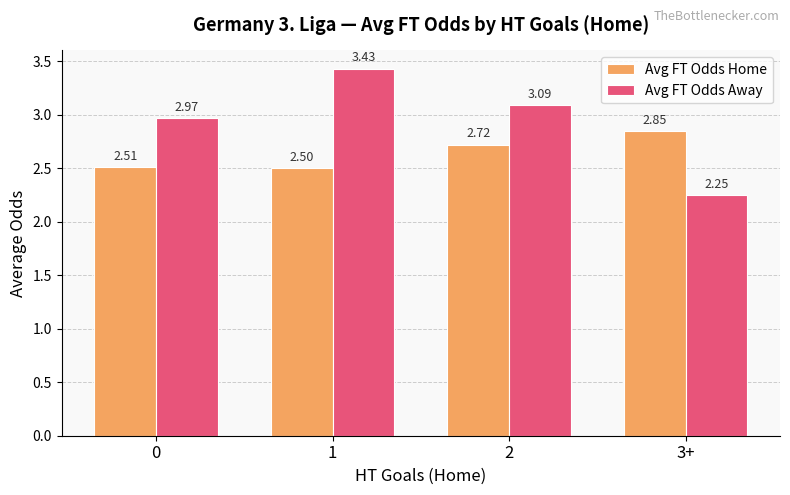

How many bars are there in each group?

2